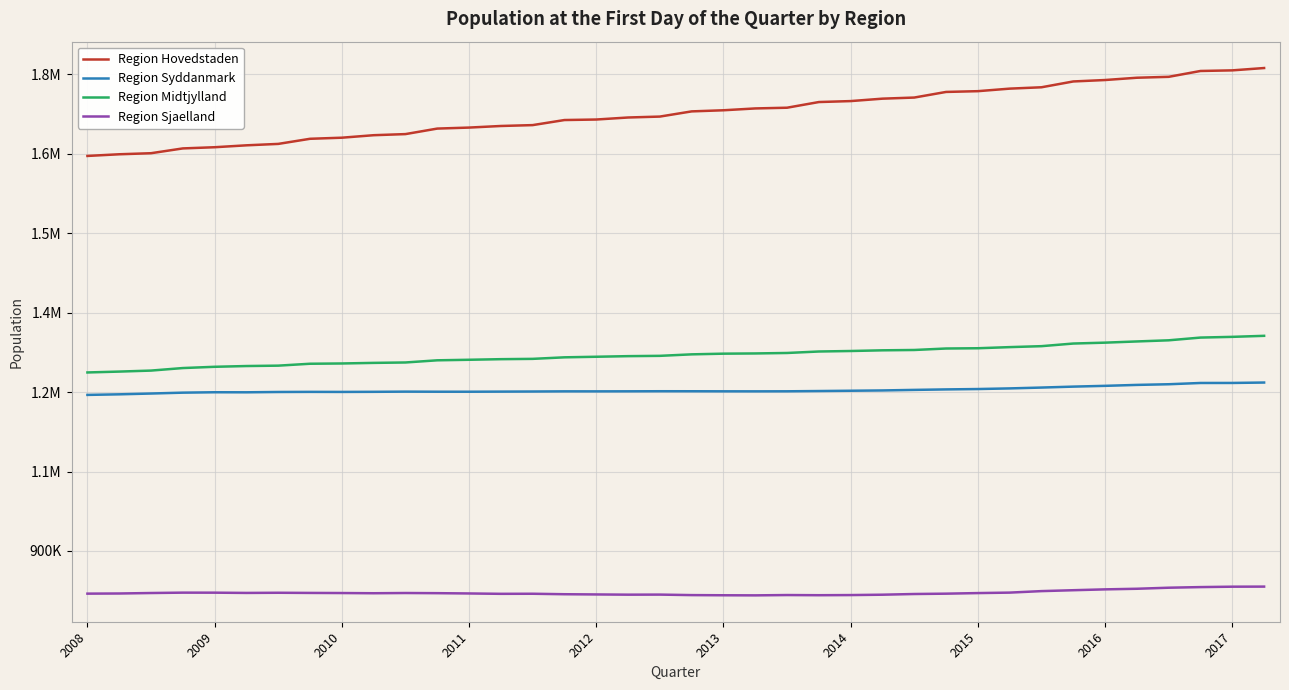

What are all the series names shown in the legend?

Region Hovedstaden, Region Syddanmark, Region Midtjylland, Region Sjaelland